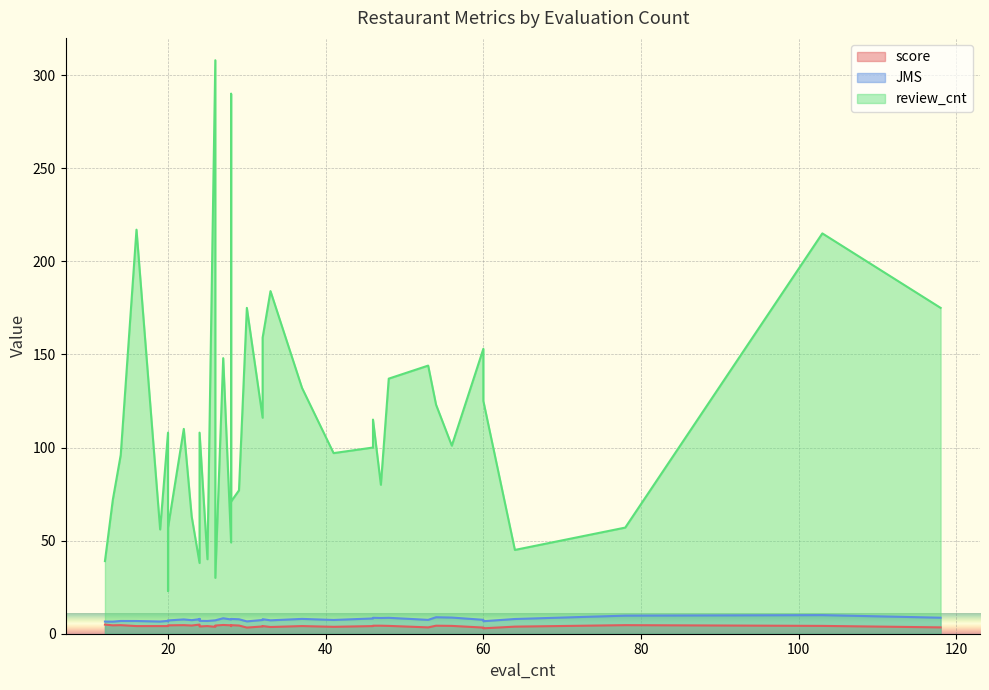

At which category is the sum across all series the highest?

26